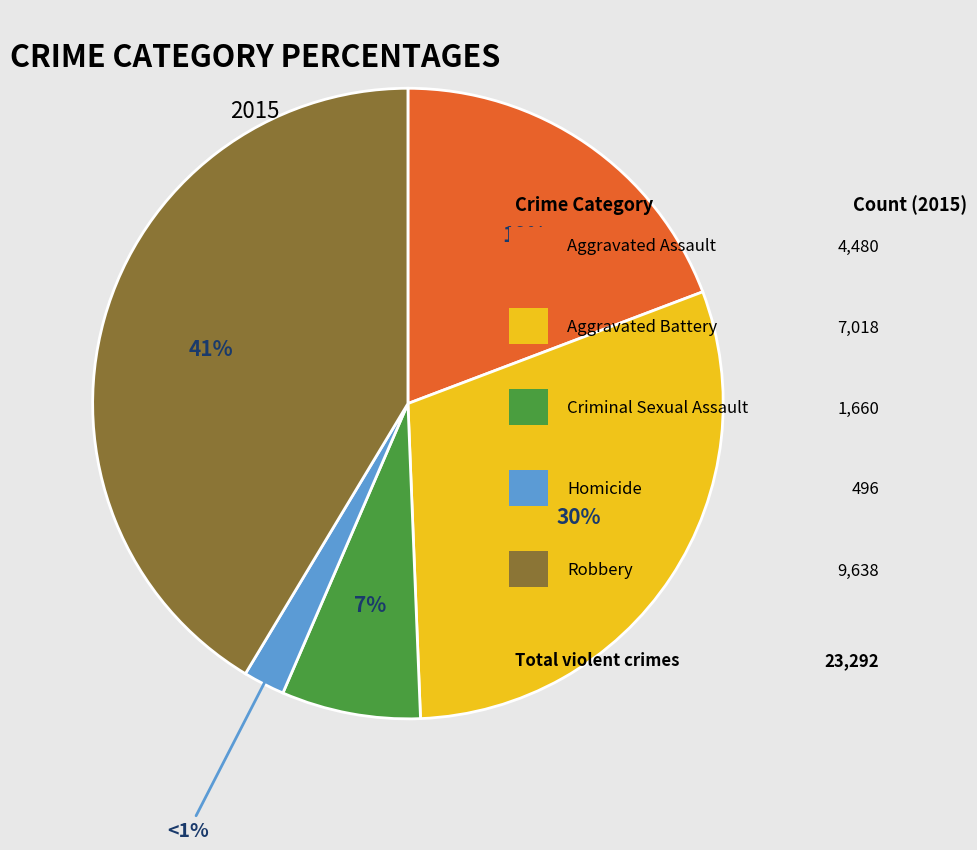

What percentage is the Homicide slice, to the nearest percent?

2%